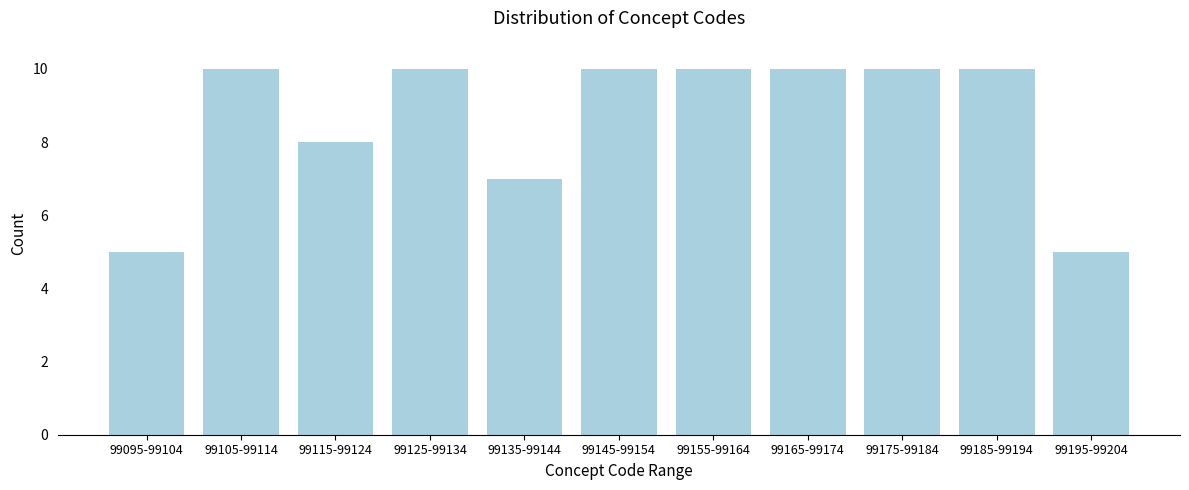

Reading right to left, transcribe all the data shown in this chart.

99195-99204=5	99185-99194=10	99175-99184=10	99165-99174=10	99155-99164=10	99145-99154=10	99135-99144=7	99125-99134=10	99115-99124=8	99105-99114=10	99095-99104=5